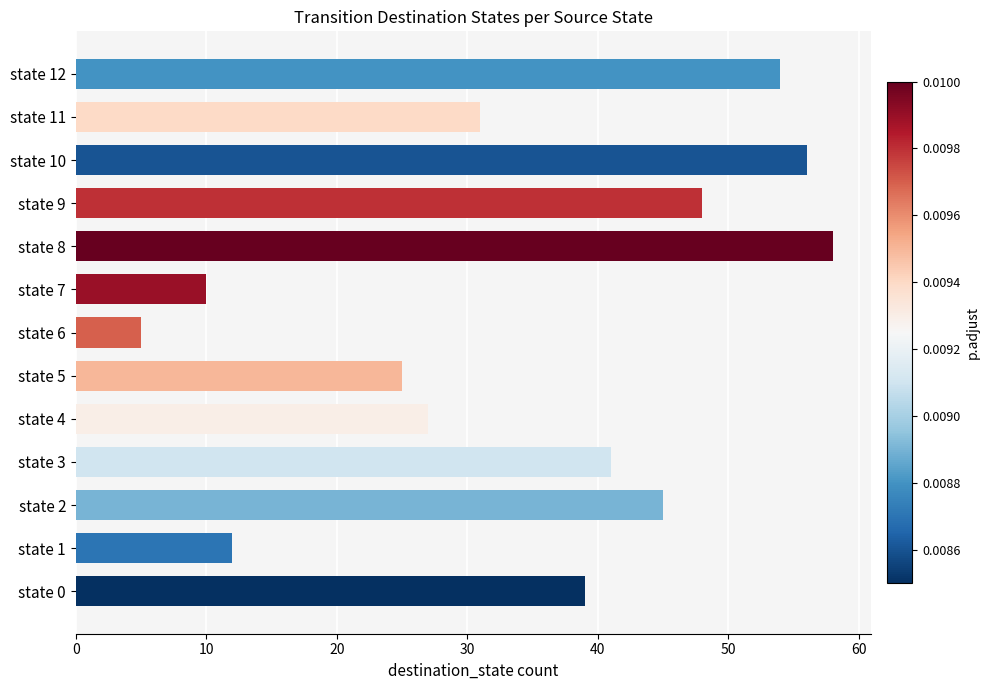

Which category has the lowest value across all series?

state 6